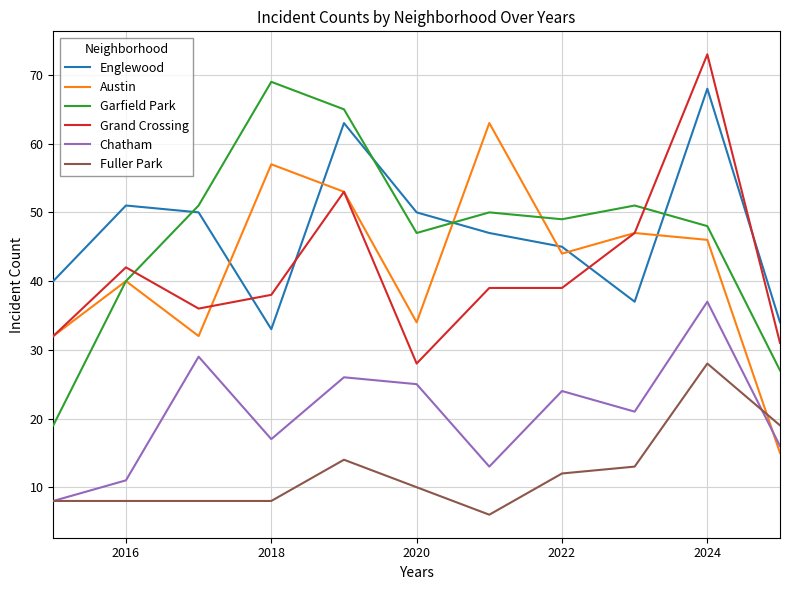

In Chatham, how many points are higher than both neighbors (excluding endpoints)?

4